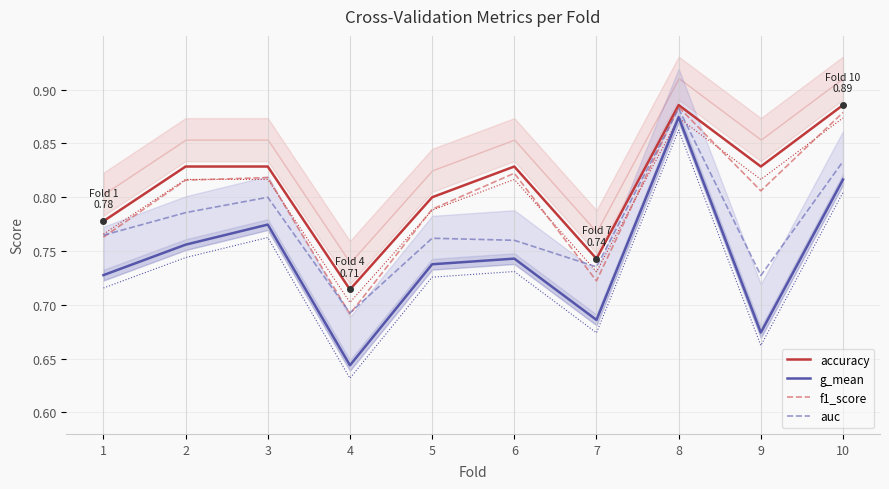

Between 3 and 10, which series saw the biggest shift?

f1_score